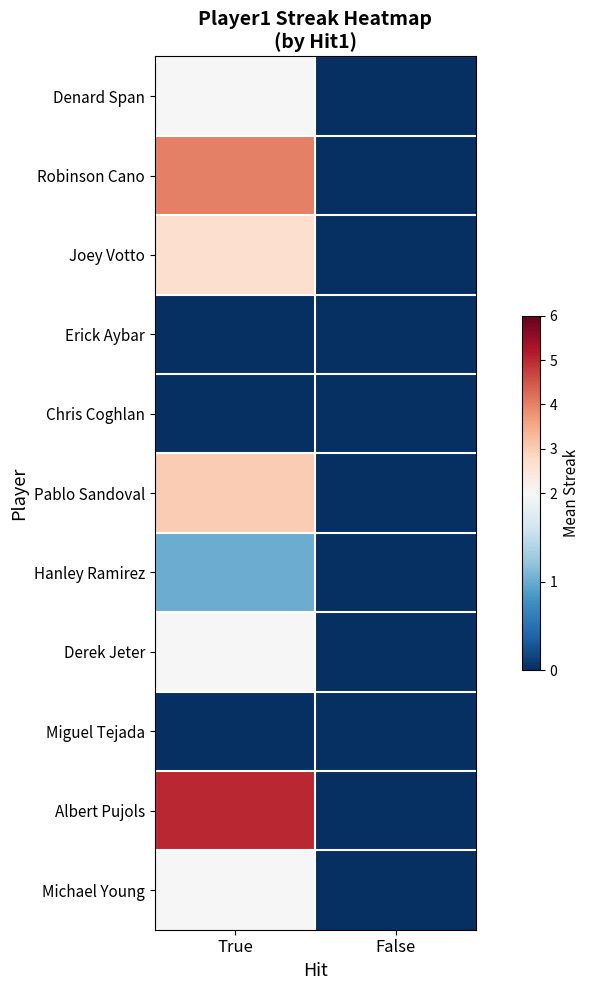

Between True and False, which is larger?

True